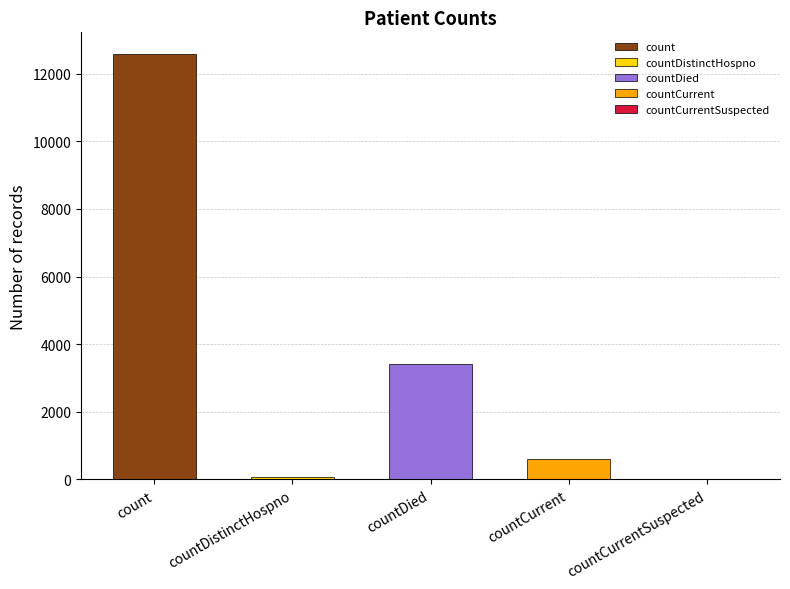

How many data points are above 597?

2